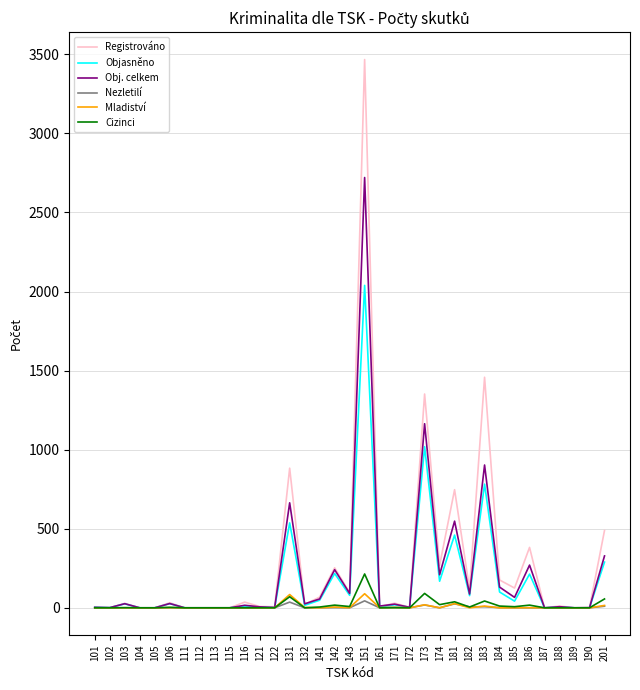

The Mladiství series shows 0 at 113. True or false?

True